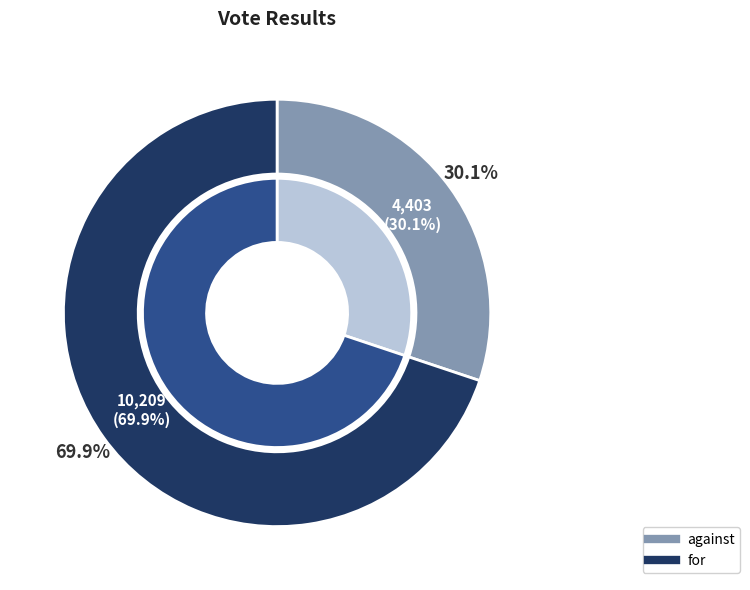

The for slice represents 70% of the pie. True or false?

True